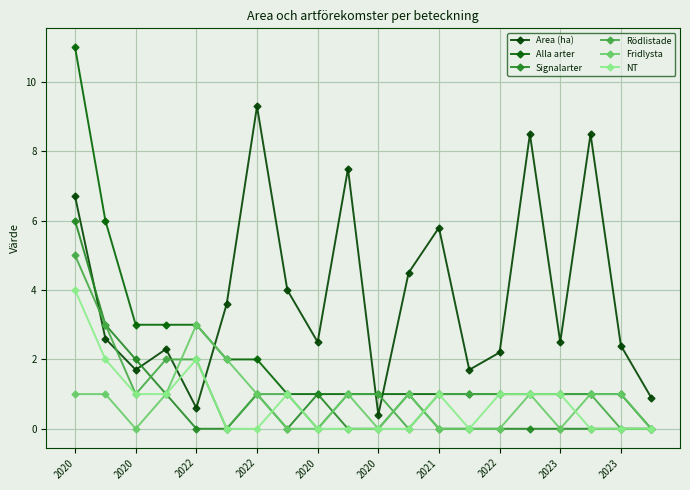

How many lines are shown in the chart?

6